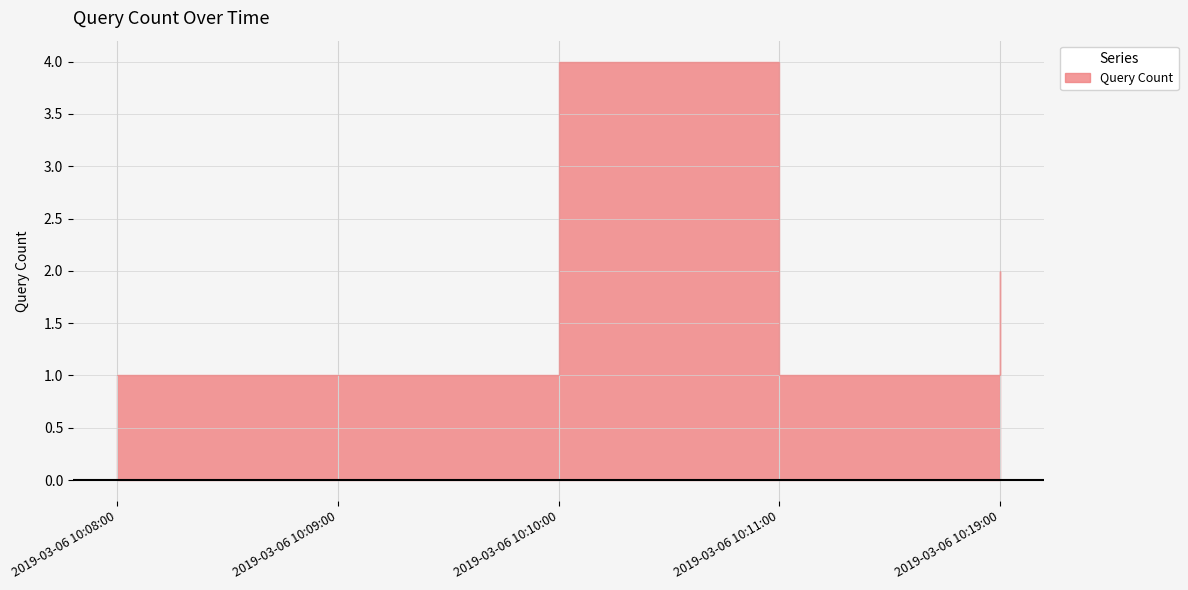

What is the label of the 2nd point from the right?

2019-03-06 10:11:00